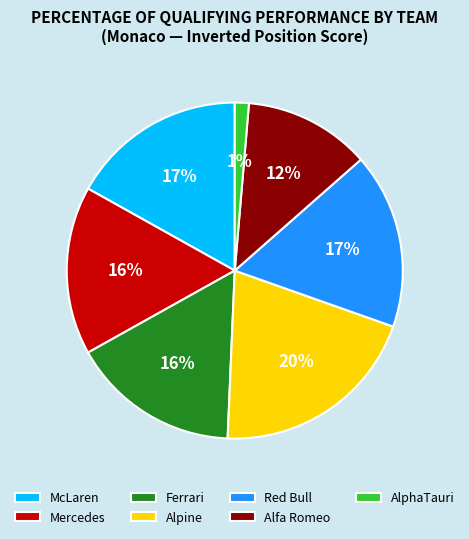

Approximately how many times larger is the value at McLaren compared to Alpine?

0.8